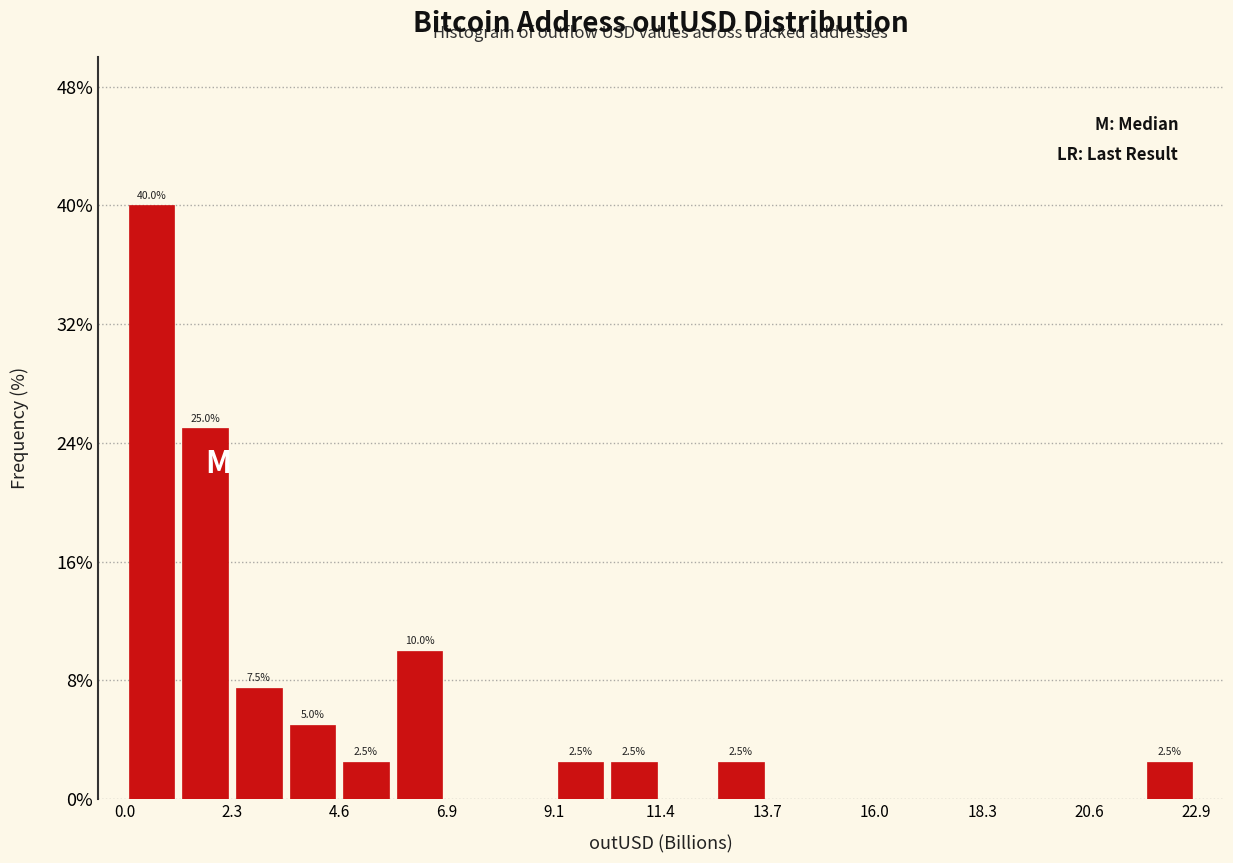

Read against the x-axis, roughly where is the centre of the tallest bar?

0.5